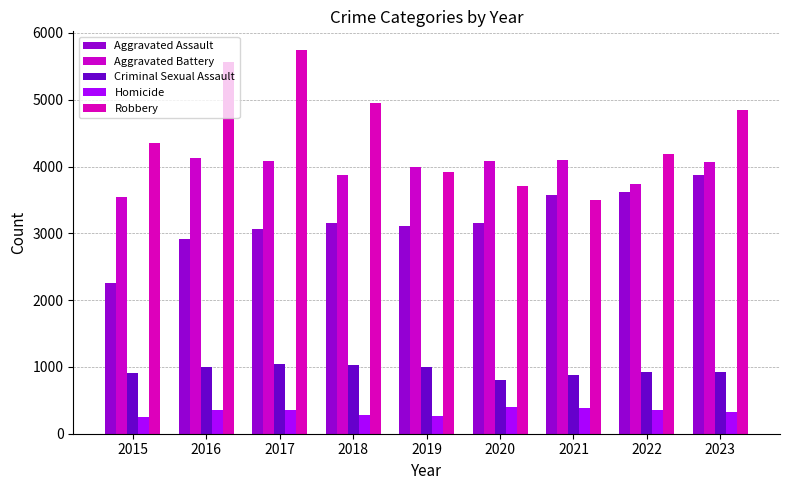

Is it true that Homicide equals 702 at 2020?

False